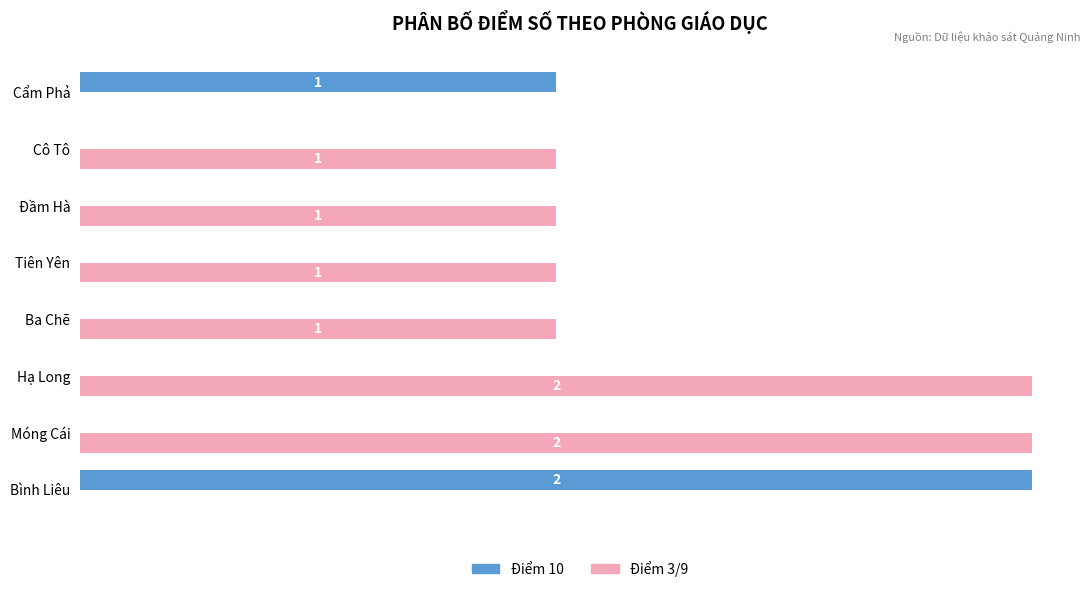

At which label is Điểm 10 closest to 1?

Cẩm Phả